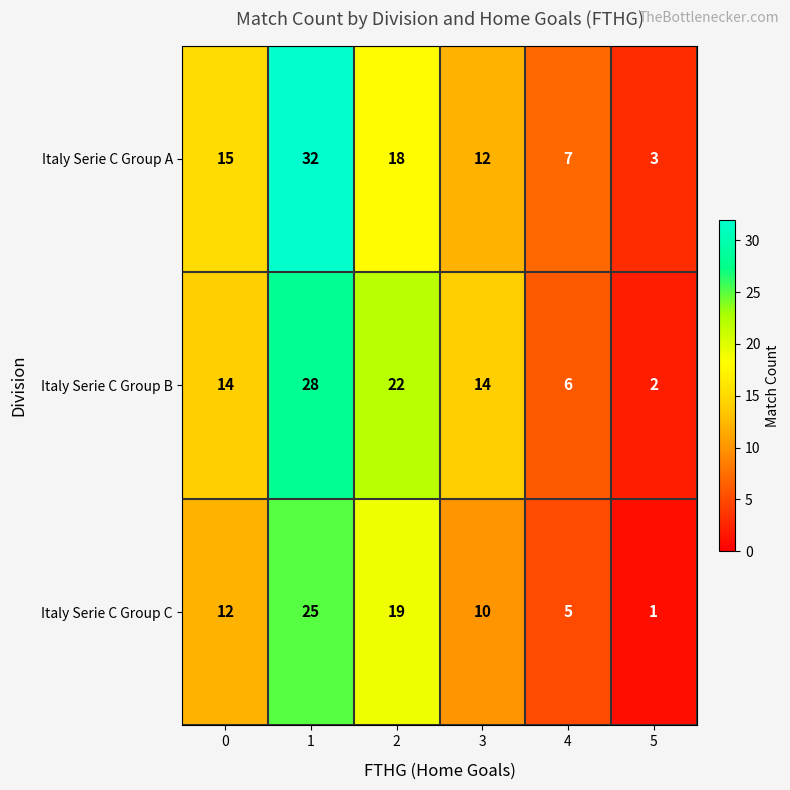

What is the difference between the maximum and minimum values in the Italy Serie C Group C series?

24